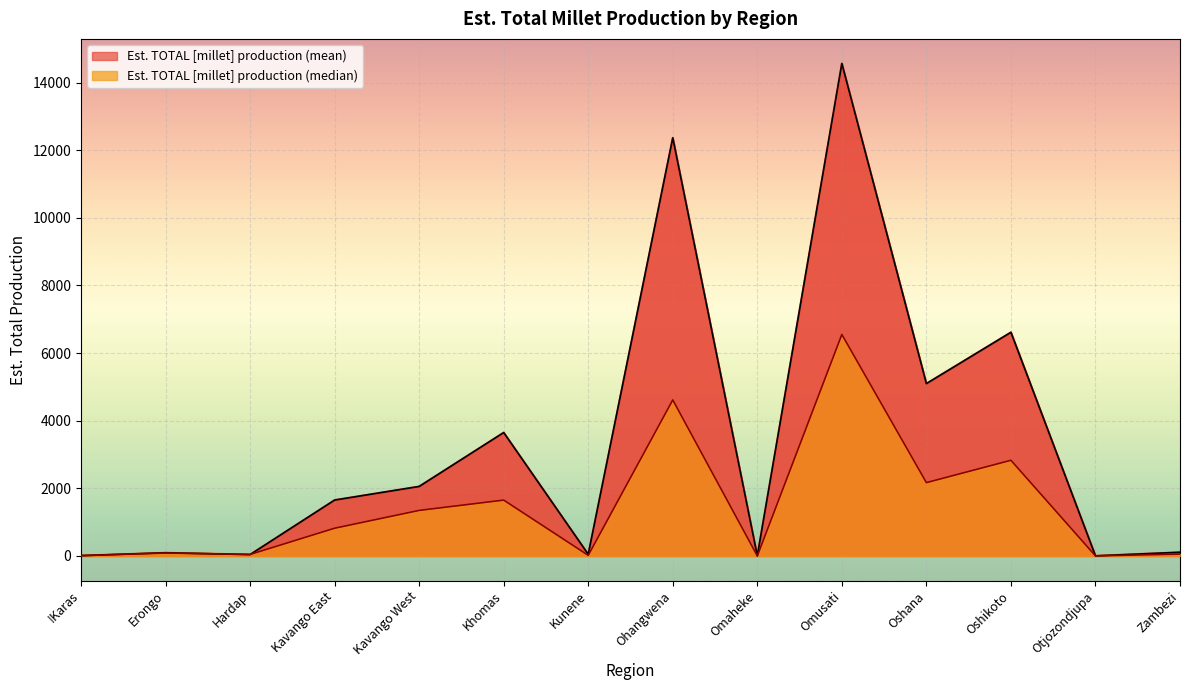

The Est. TOTAL [millet] production (median) series shows 1157.2 at Oshikoto. True or false?

False